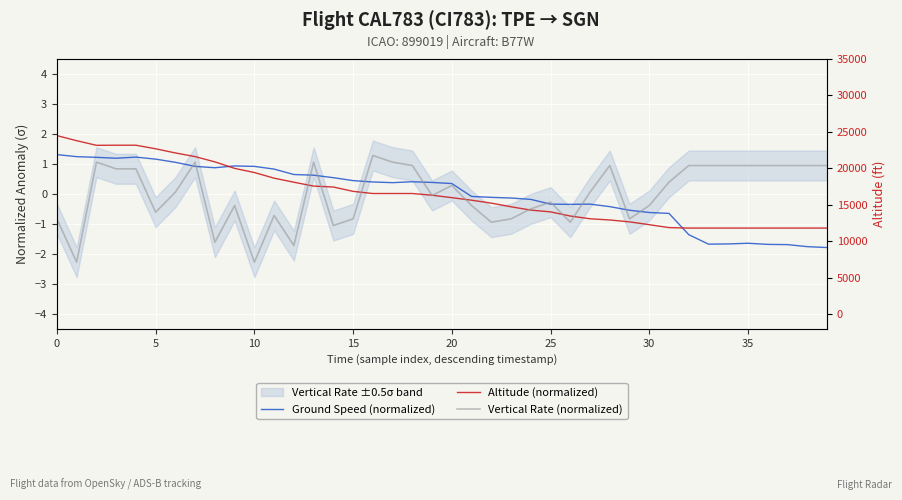

The value of Ground Speed (normalized) at 21 is -0.1. True or false?

True